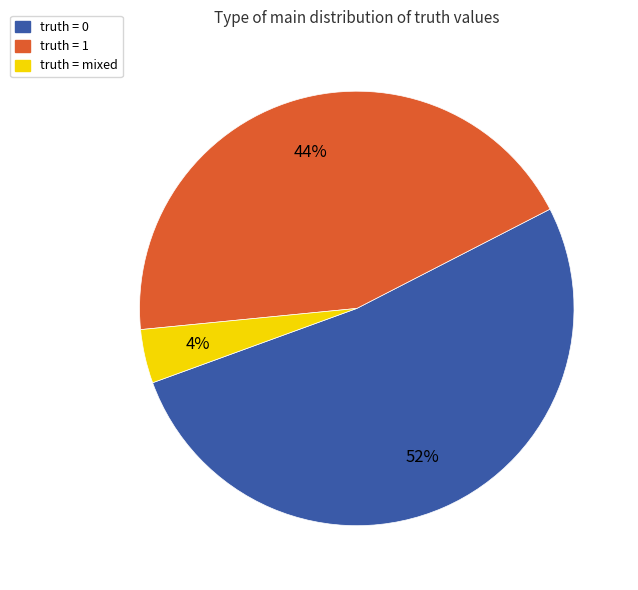

Which category has the smallest portion of the pie?

truth = mixed